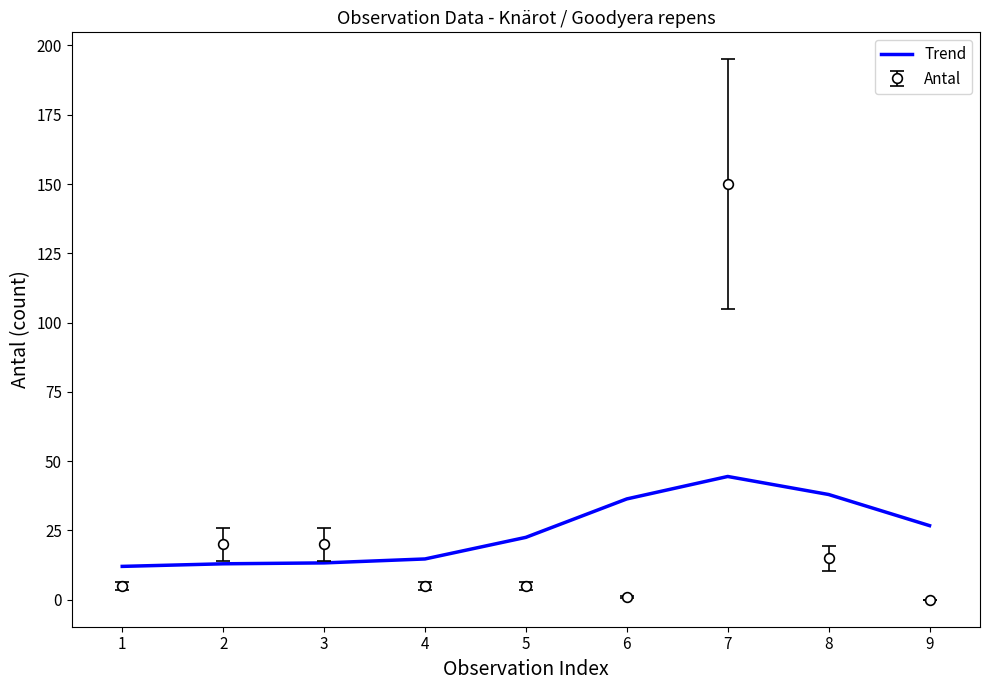

The Trend series shows 44.5 at 7. True or false?

True